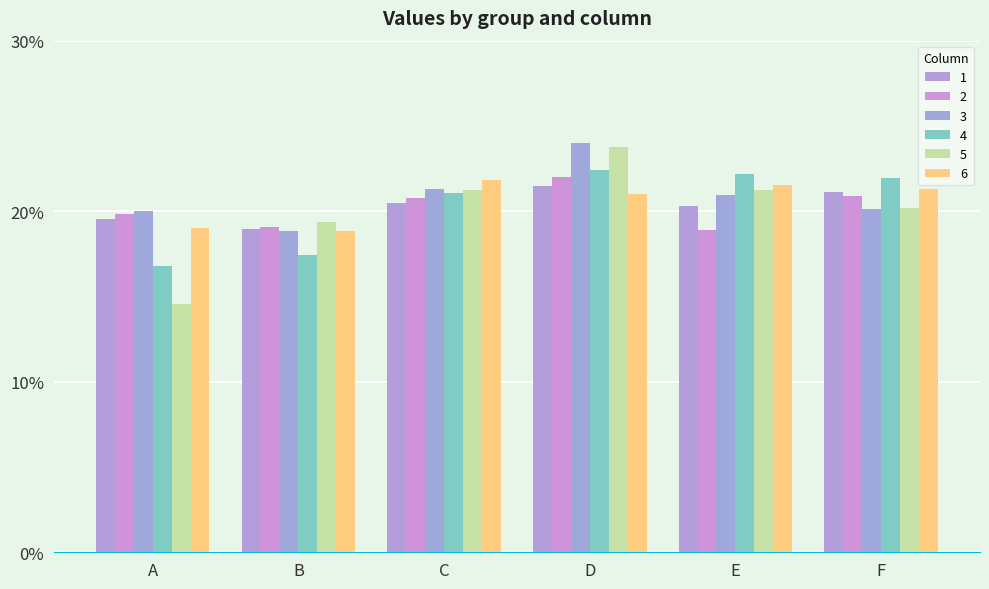

Reading right to left, what are all the values shown in this chart?

1: 0.2	0.2	0.2	0.2	0.2	0.2
2: 0.2	0.2	0.2	0.2	0.2	0.2
3: 0.2	0.2	0.2	0.2	0.2	0.2
4: 0.2	0.2	0.2	0.2	0.2	0.2
5: 0.2	0.2	0.2	0.2	0.2	0.1
6: 0.2	0.2	0.2	0.2	0.2	0.2